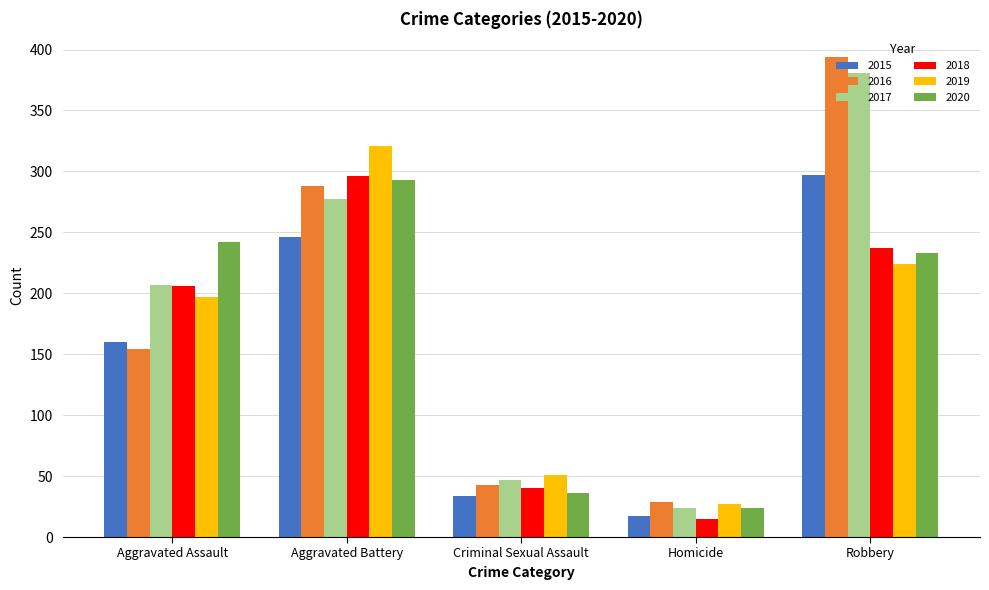

Which series has the largest total across all categories?

2017